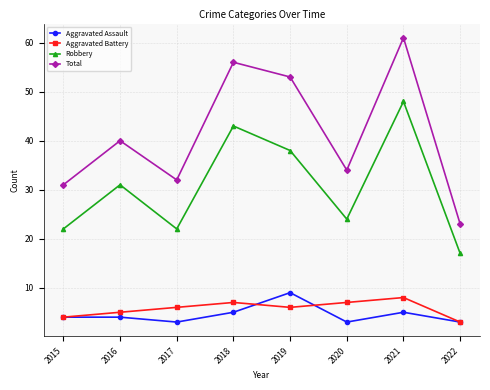

Does the chart have visible grid lines?

Yes